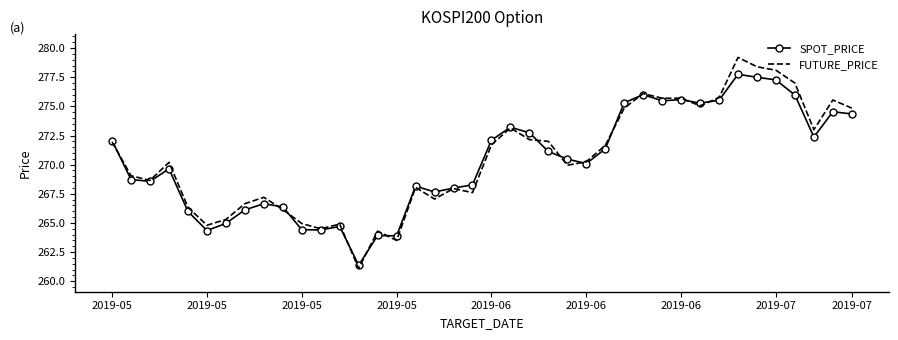

List the series in order of their peak value, lowest first.

SPOT_PRICE, FUTURE_PRICE